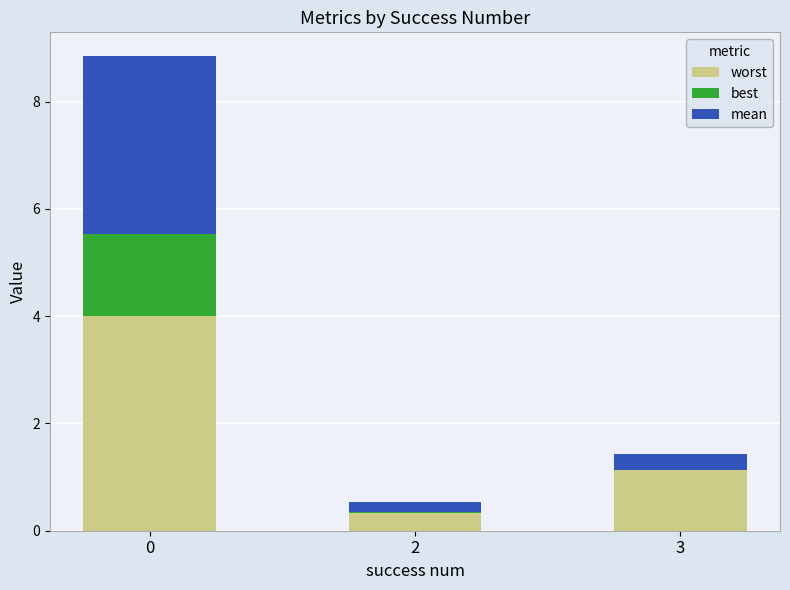

How many series are shown in this chart?

3